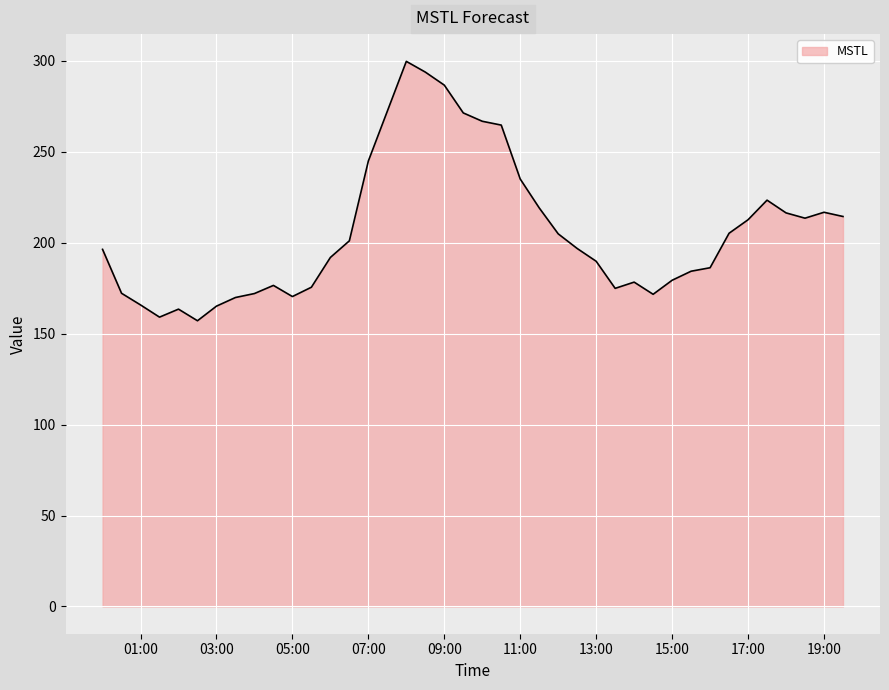

What is the difference between the maximum and minimum values?

142.6